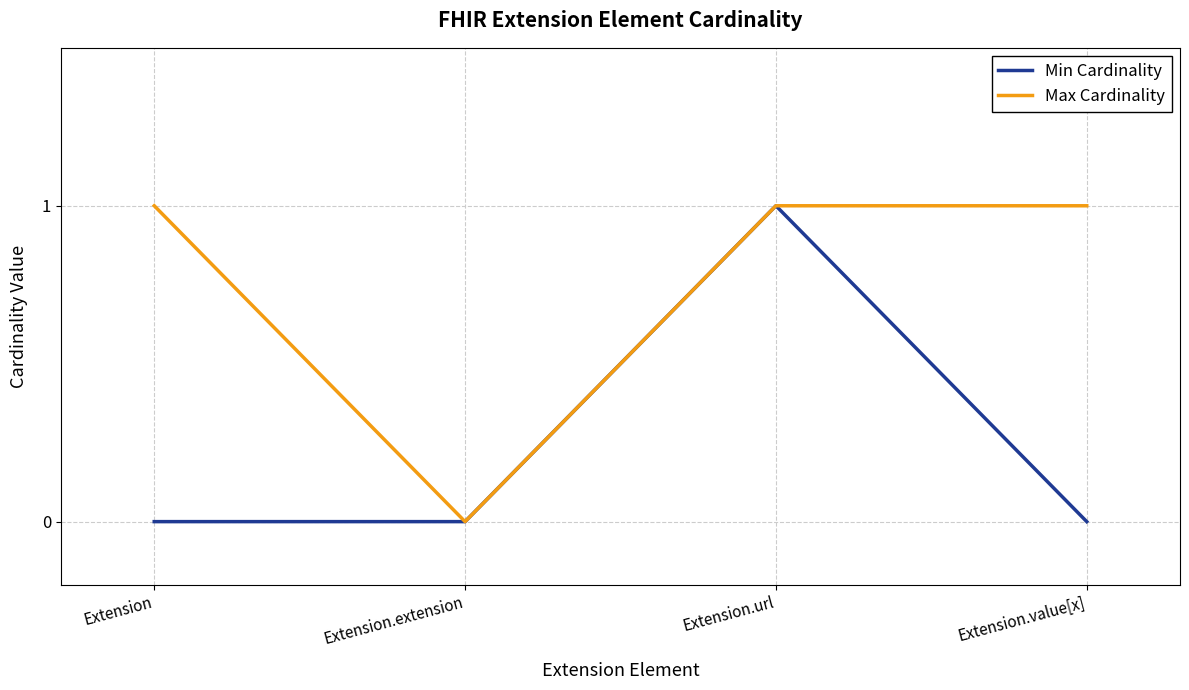

How many lines are shown in the chart?

2